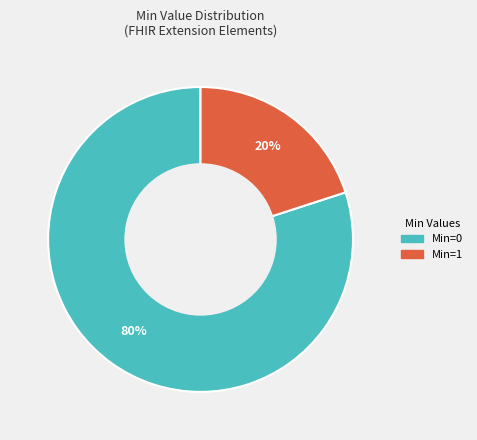

Which category has the smallest portion of the pie?

Min=1